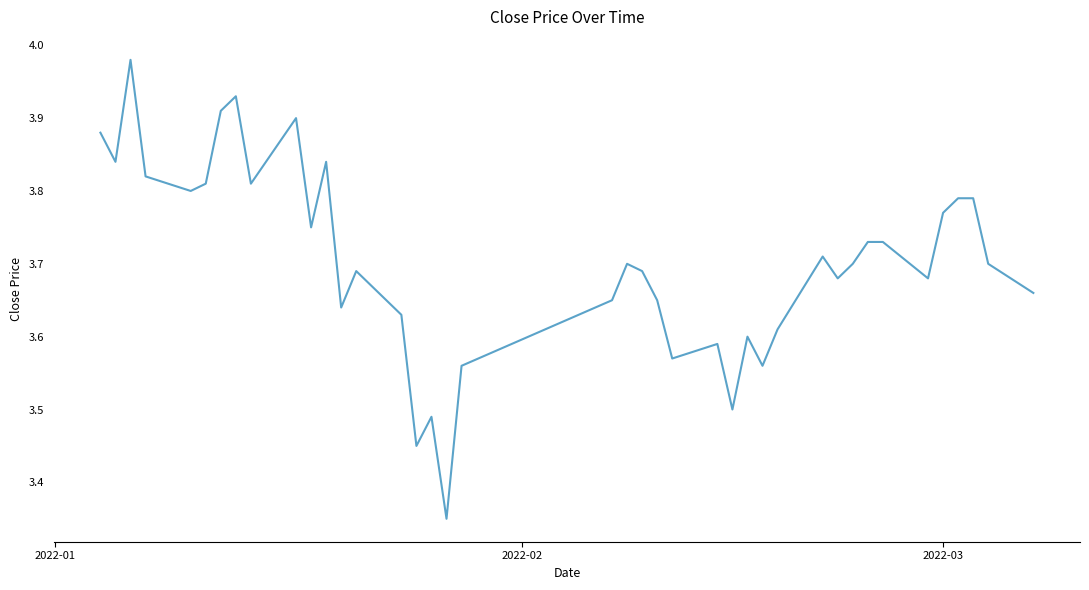

How many distinct data groups are displayed?

1